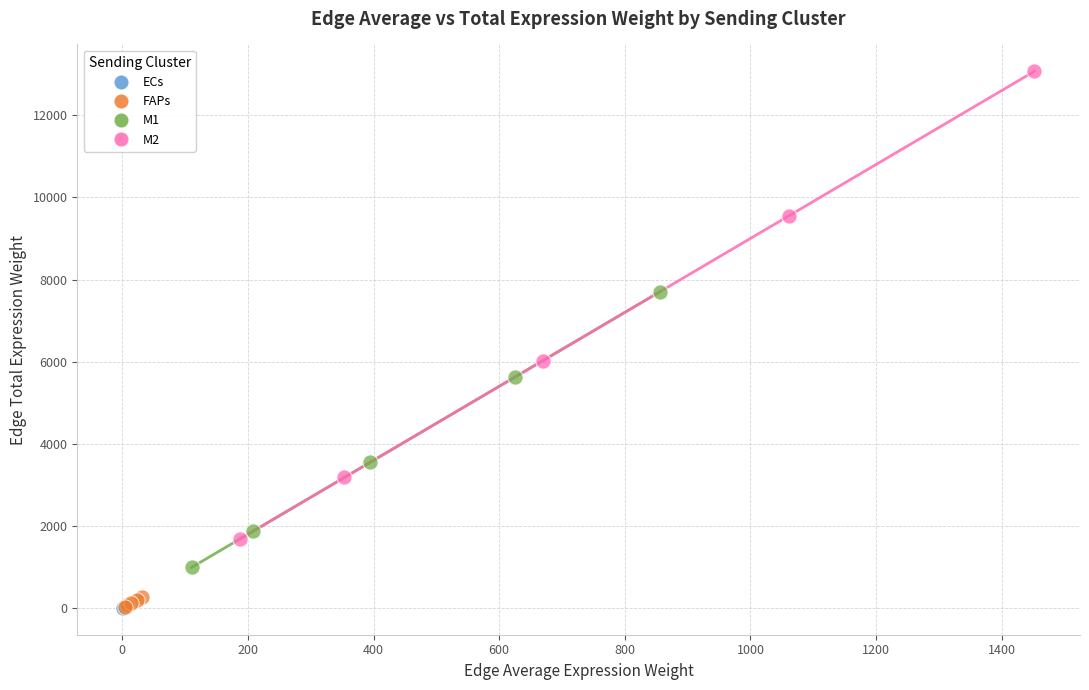

Which series contains the highest Y value?

M2